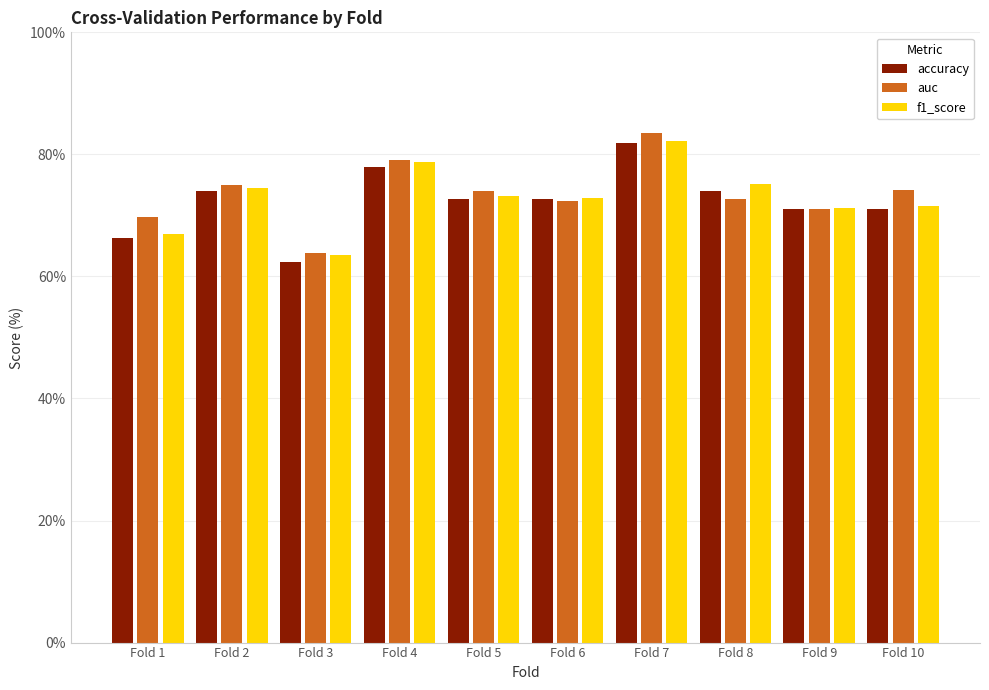

What is the value of the auc bar at the 10th from the left?

0.7